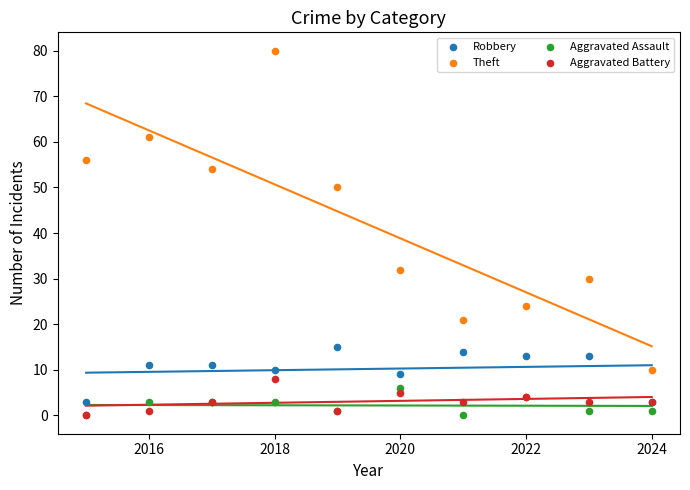

Across all series, what Y value is closest to 40?

32